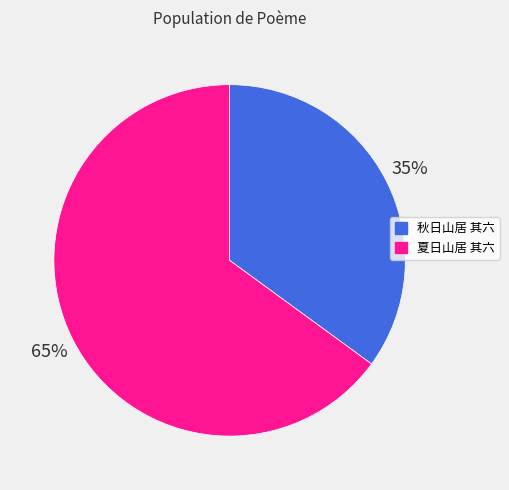

Is it true that 秋日山居 其六 is 35% of the pie?

True